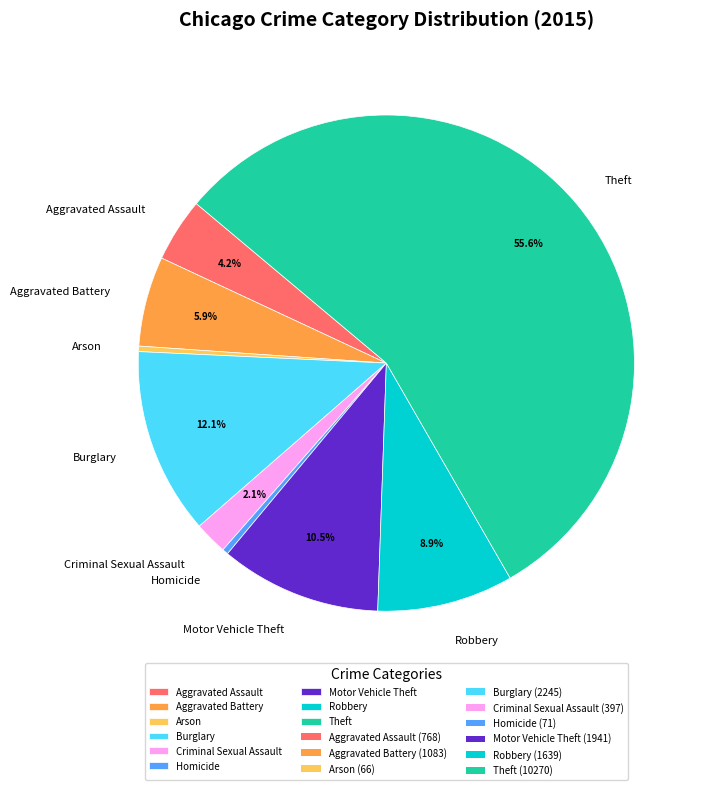

Is the sum of Aggravated Battery and Arson greater than half?

No